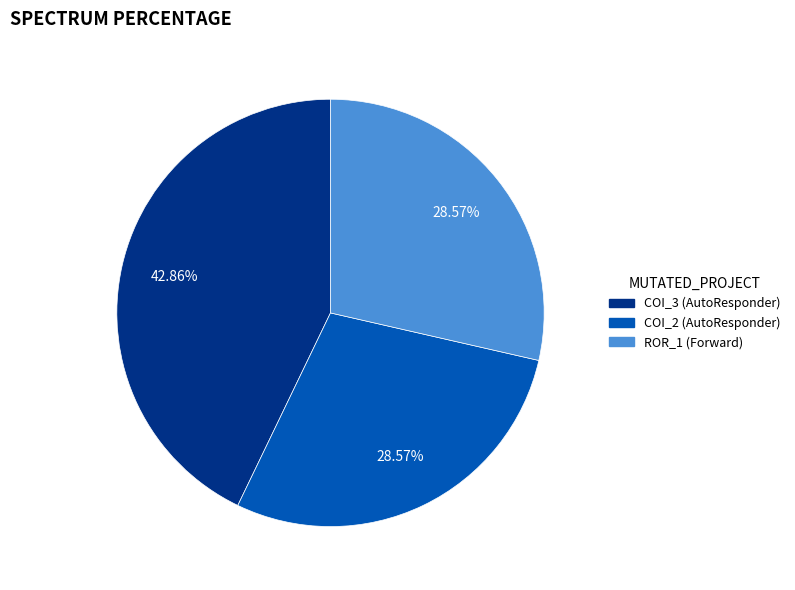

To the nearest percent, what is the average slice percentage?

33%